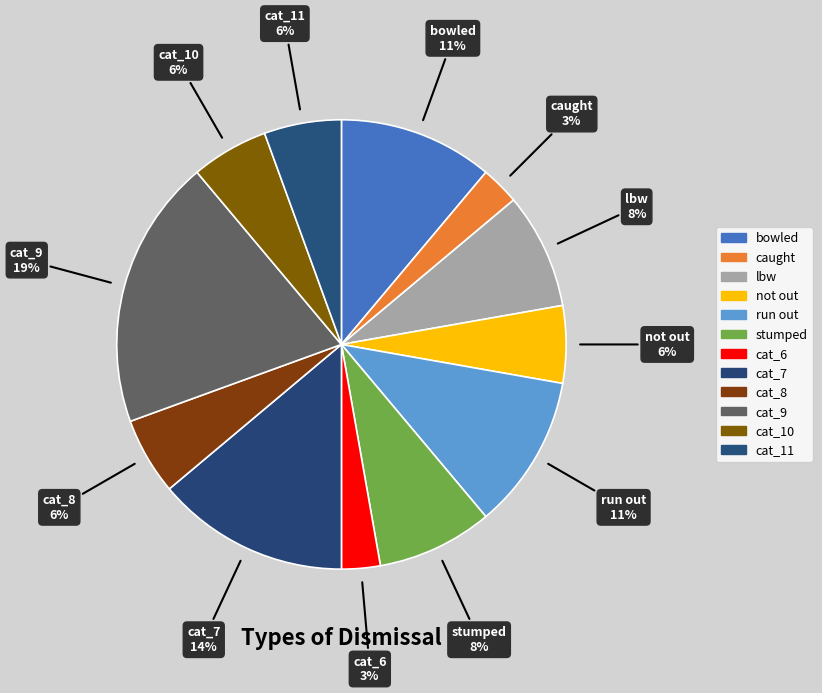

How many segments does this pie chart have?

12